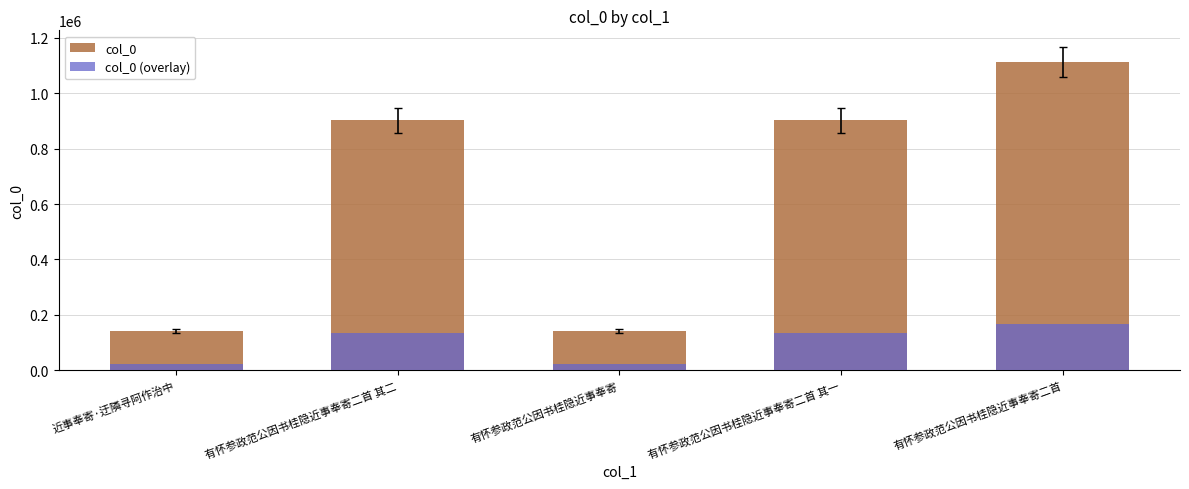

What is the difference between the maximum and second lowest values in the col_0 series?

972363.0